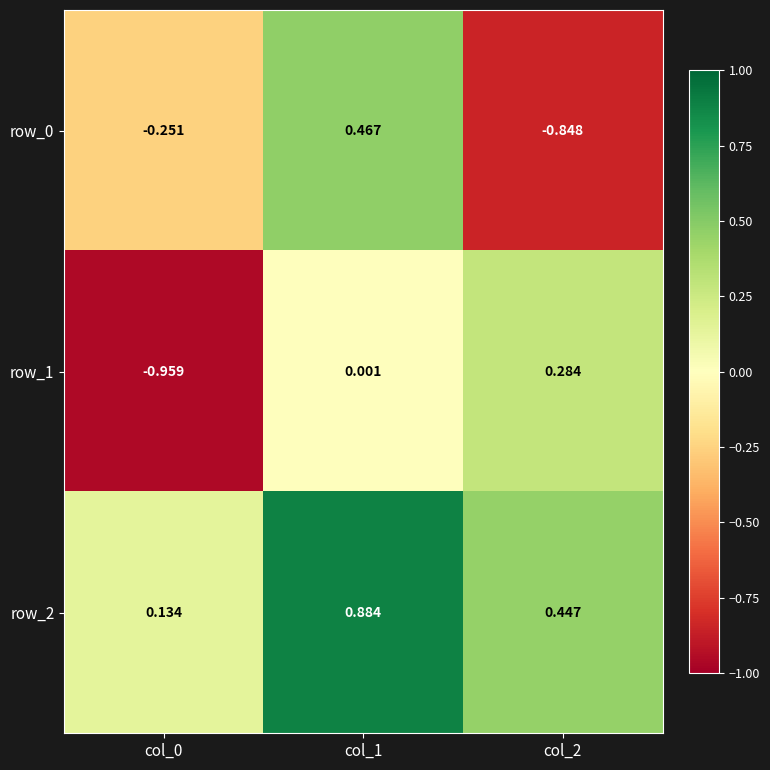

Is the value of row_0 at col_2 greater than the value of row_1 at col_0?

Yes